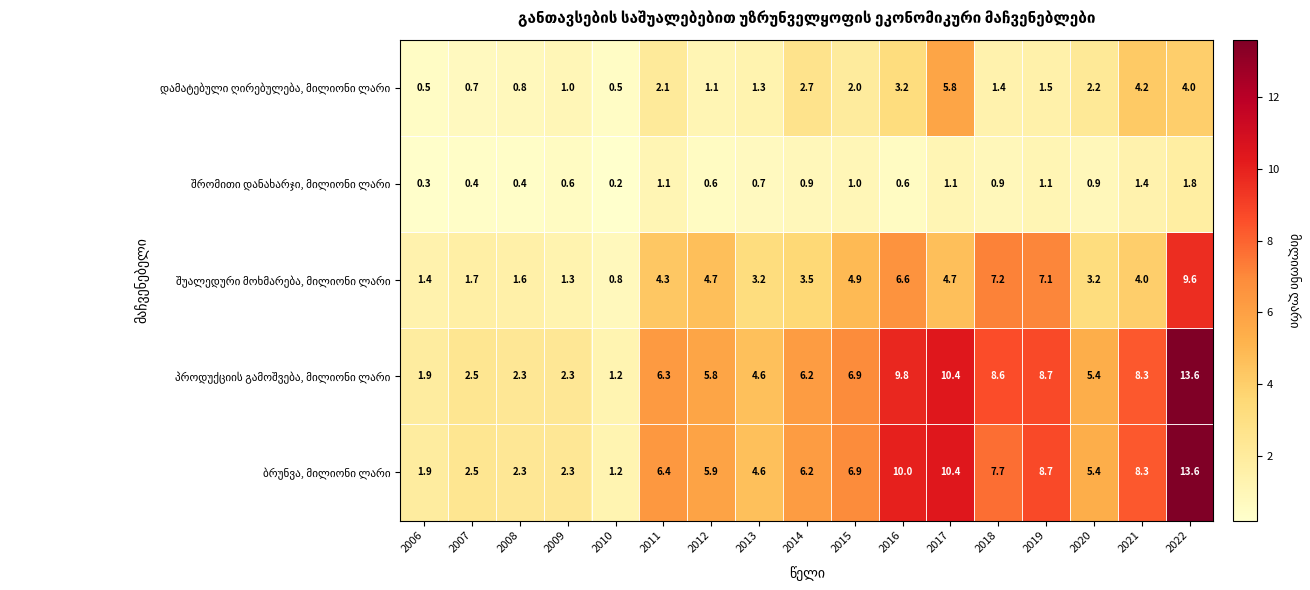

At which category is the sum across all series the highest?

2022